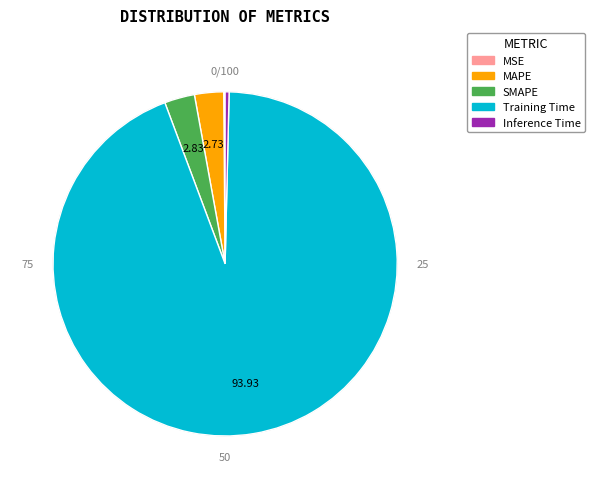

Which category has the biggest portion of the pie?

Training Time